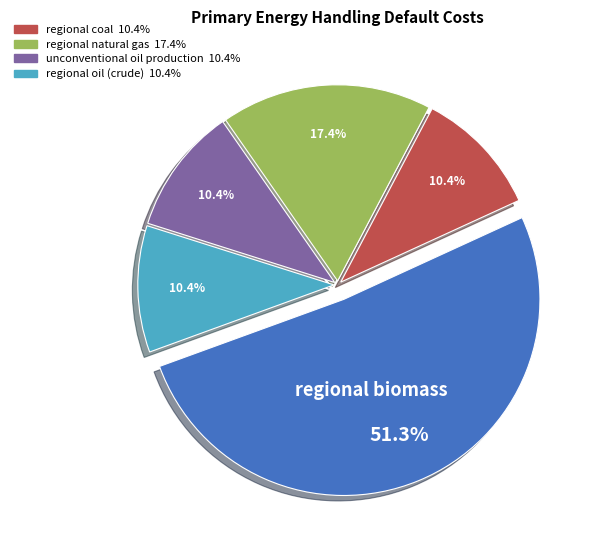

Does any single category account for the majority?

Yes